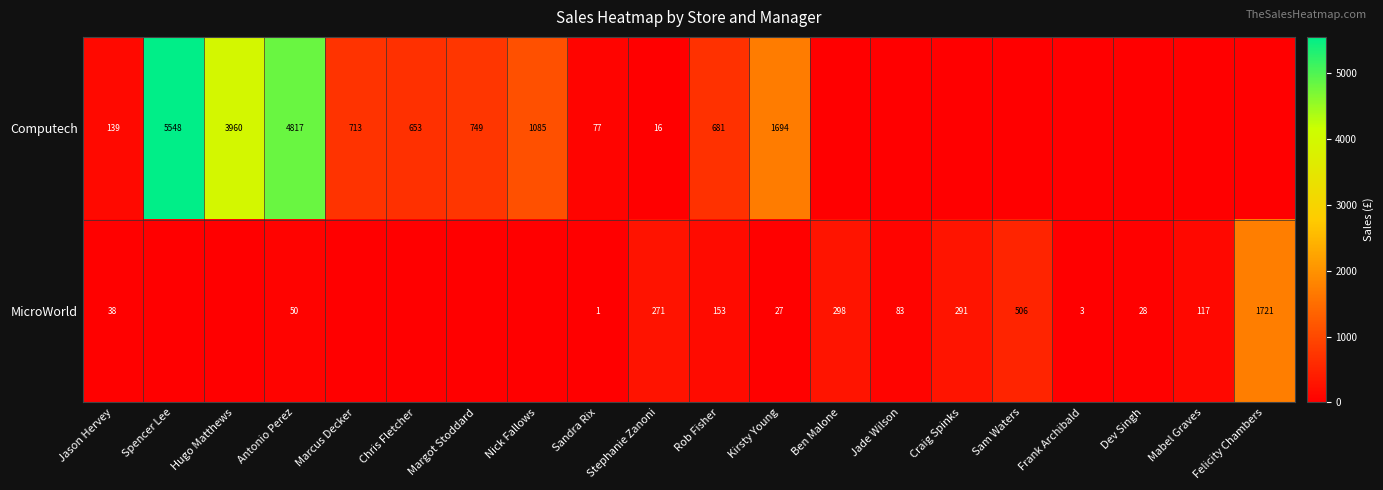

What is the spread (max minus min) of values at Jason Hervey?

101